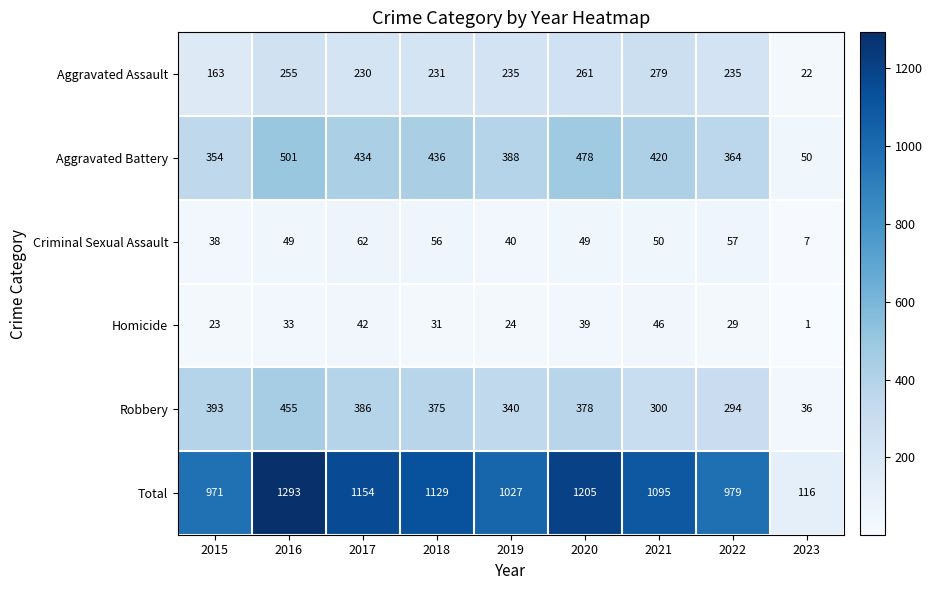

Which series has the largest range (max minus min)?

Total